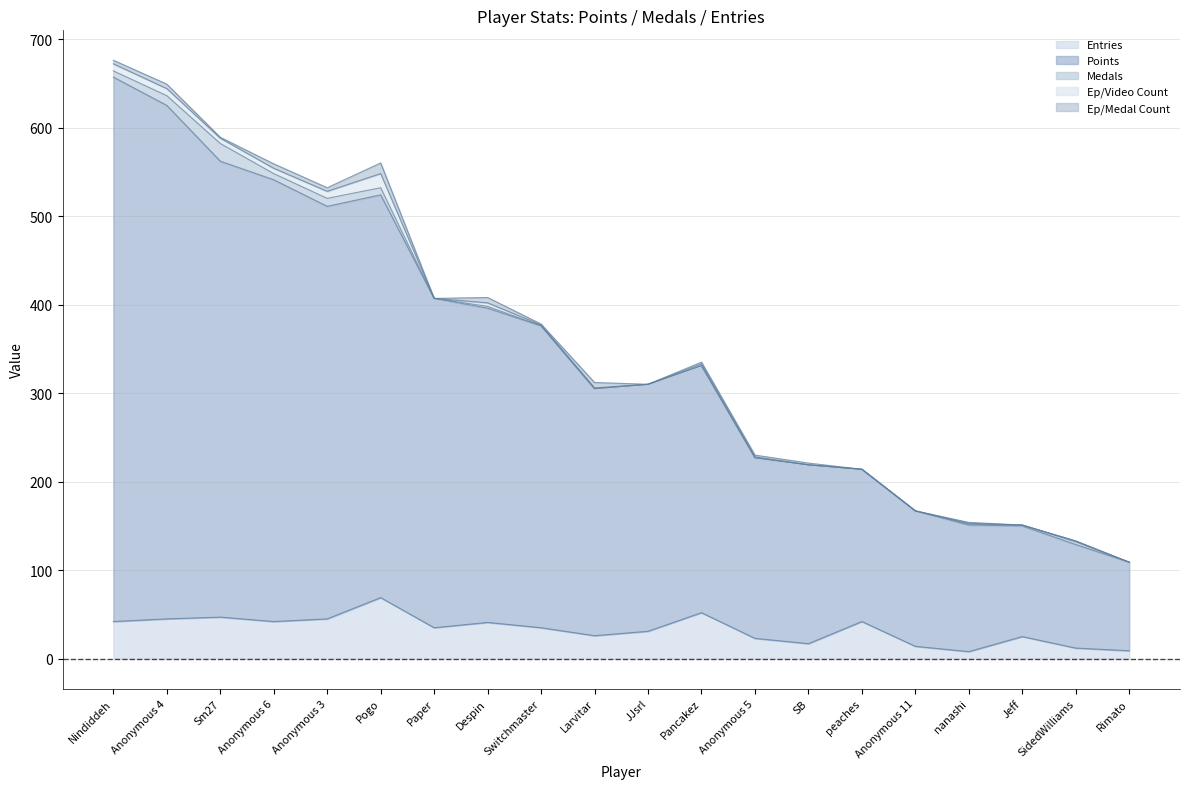

What is the difference between the maximum and minimum values in the Medals series?

20